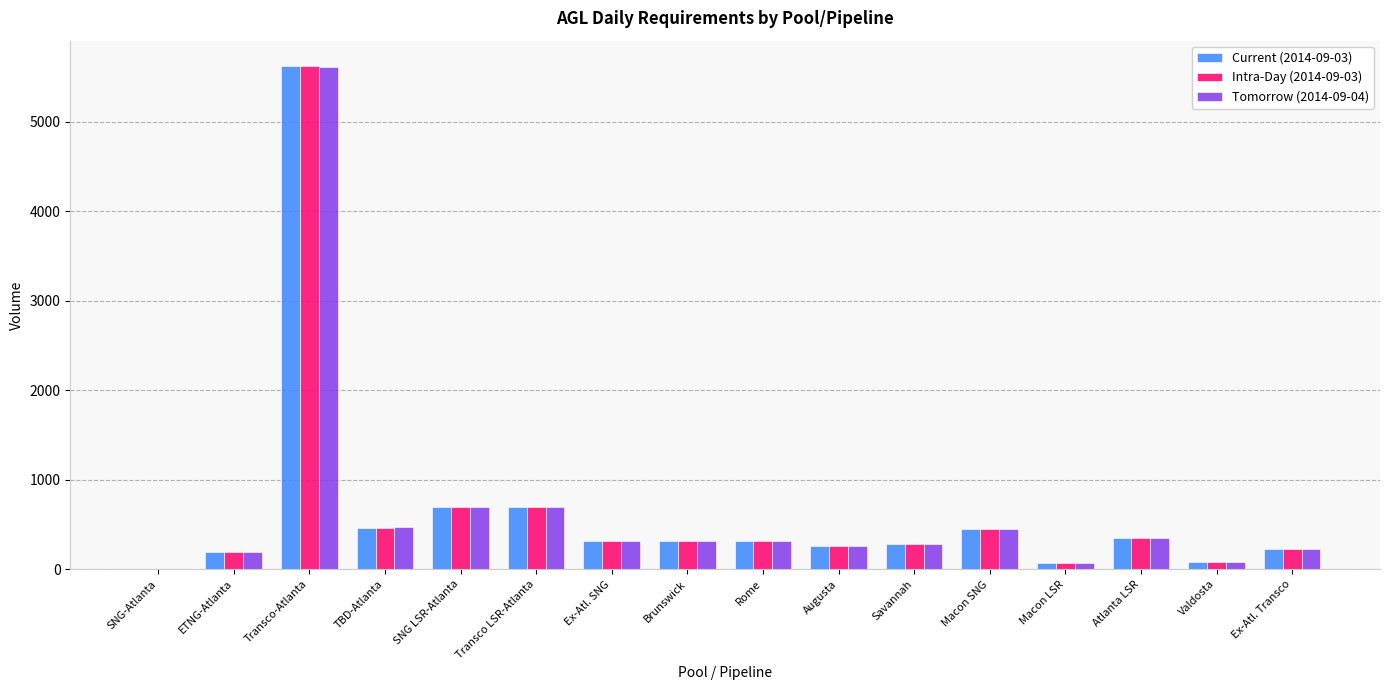

The Current (2014-09-03) series shows 81 at Valdosta. True or false?

True